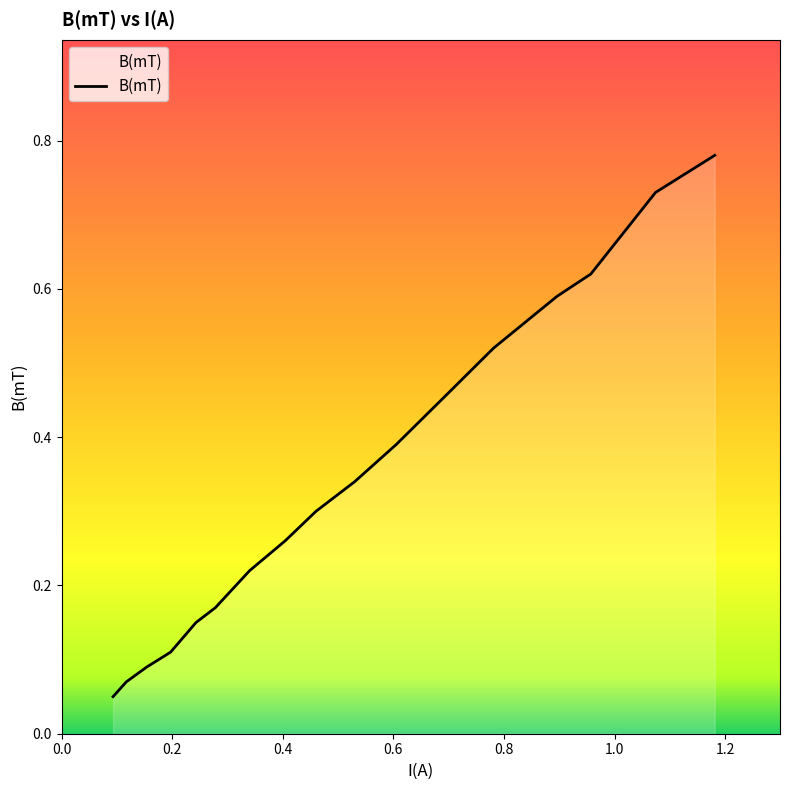

Does the chart display data point markers on the line(s)?

No